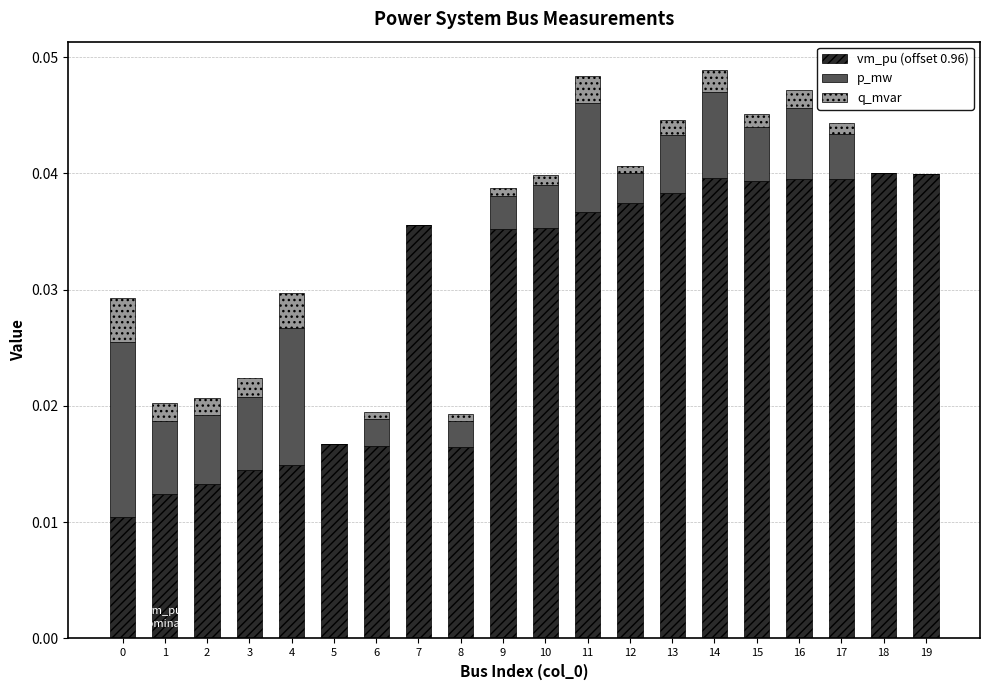

Are the bars grouped side by side (vs. stacked)?

No